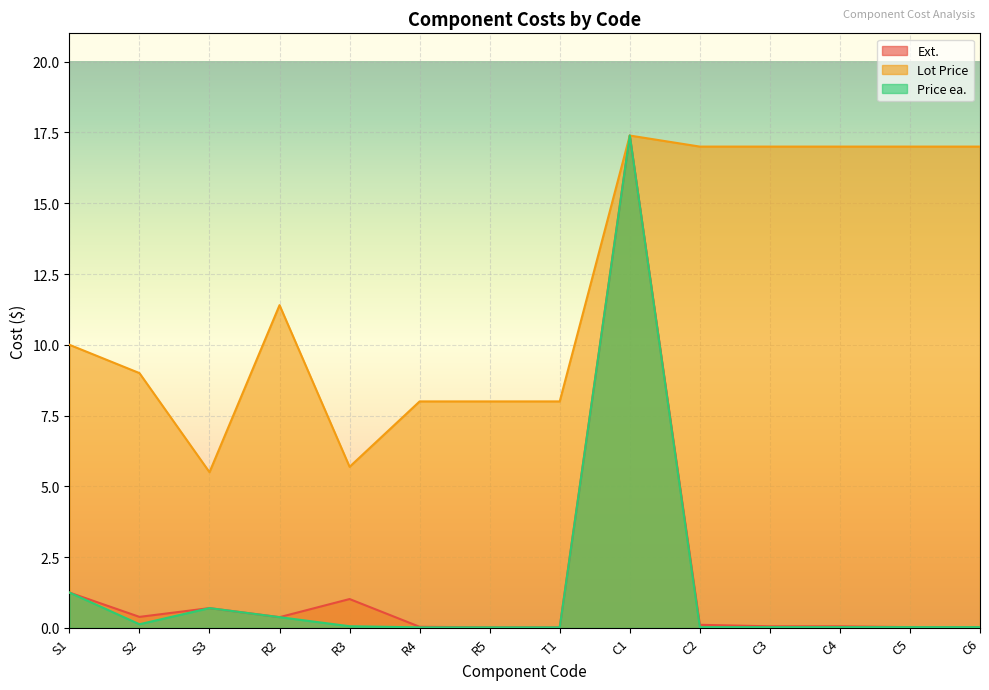

True or false: Price ea. and Ext. cross at least once.

False